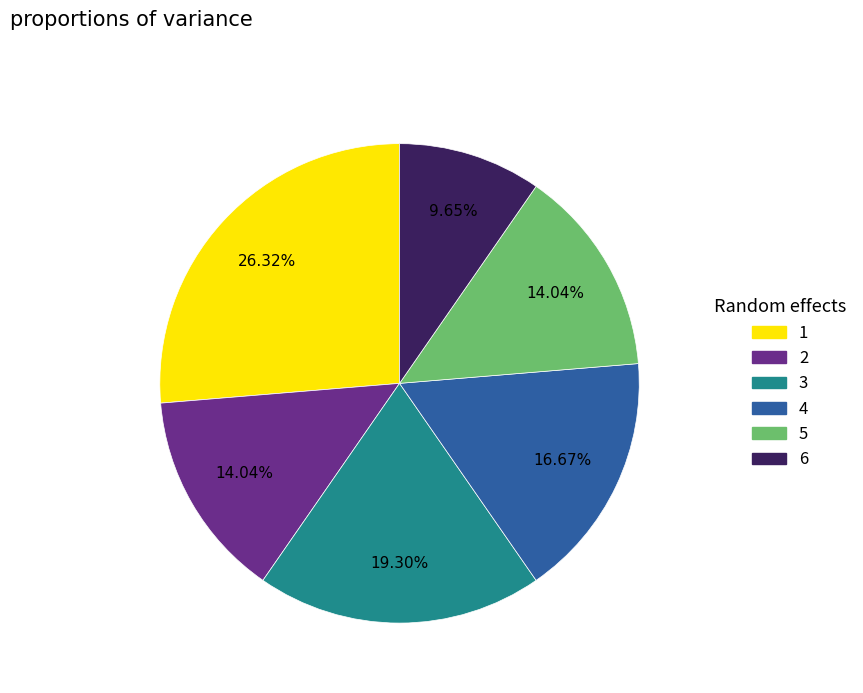

What is the total percentage of 3 and 4?

36.0%